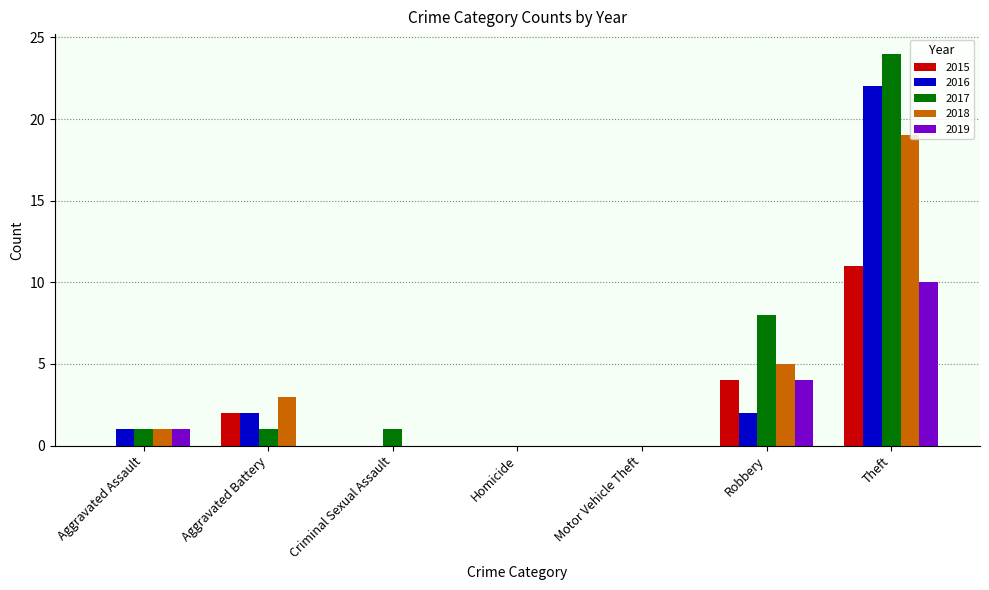

What is the highest value of the 2016 series?

22